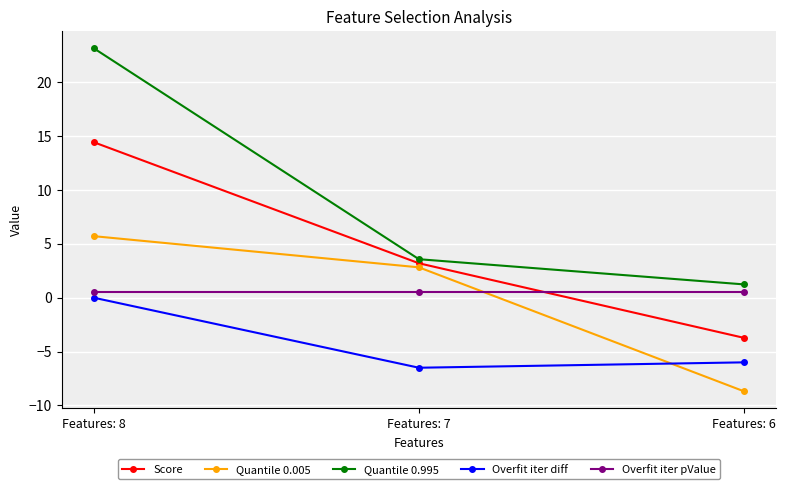

Is the value of Quantile 0.005 at Features: 6 greater than the value of Score at Features: 8?

No